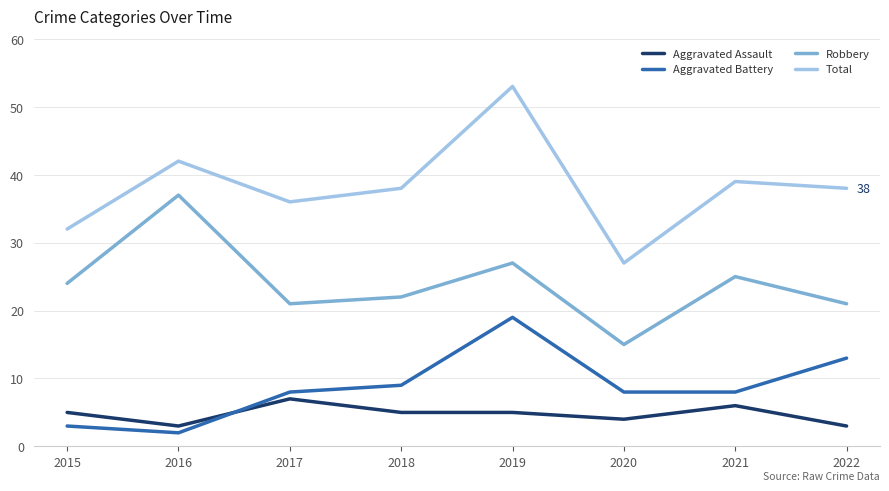

What is the sum of the Total values at 2015 and 2017?

68